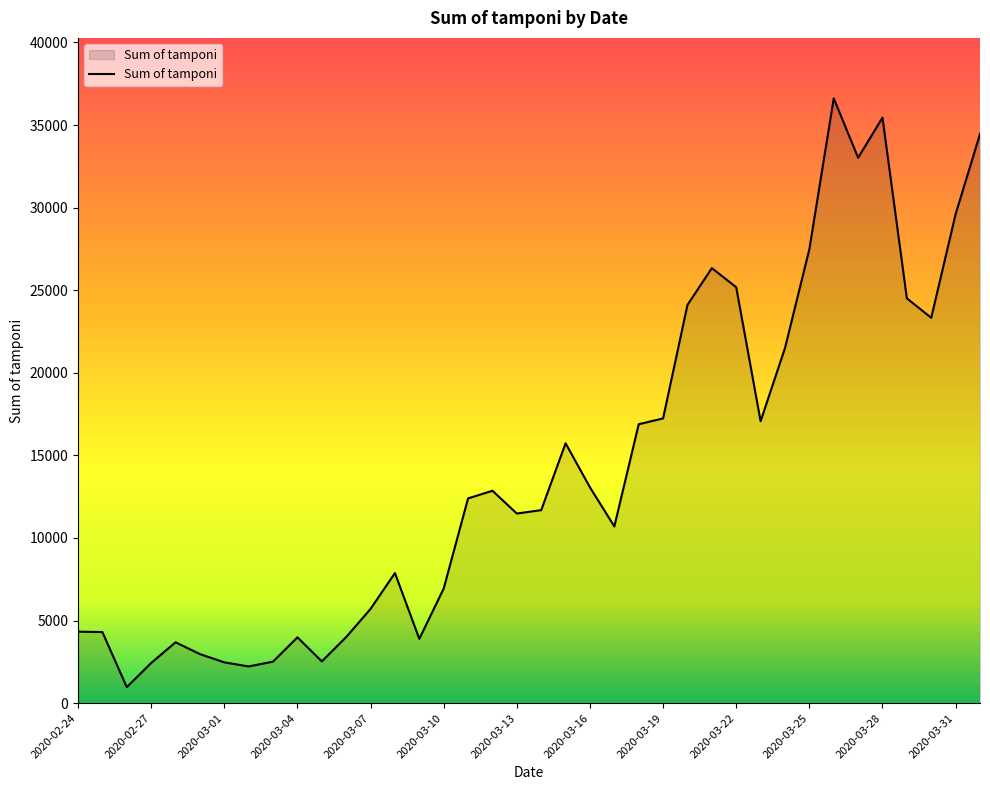

What is the greatest value displayed?

36615